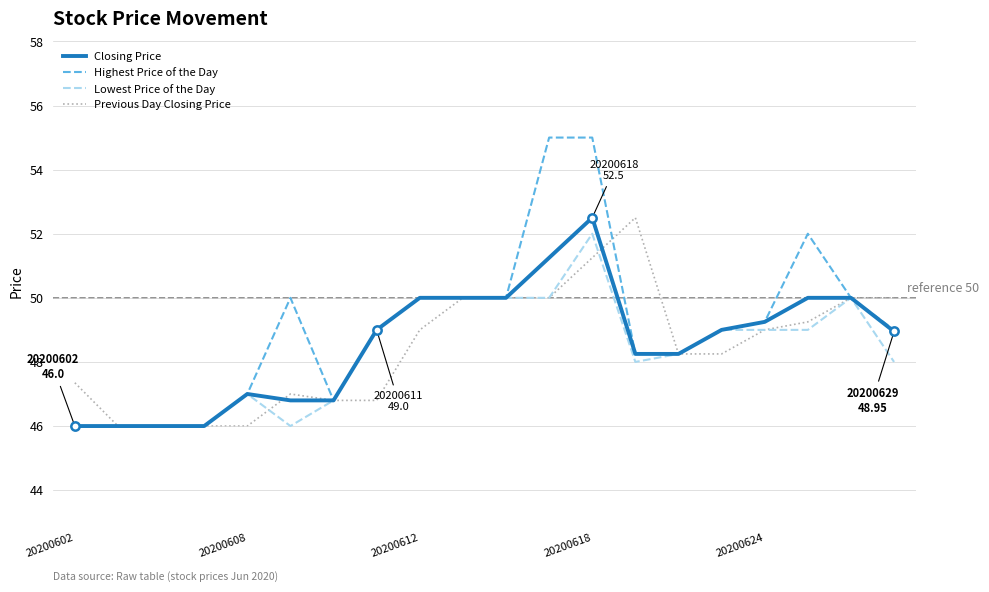

Which series has the widest spread of values?

Highest Price of the Day